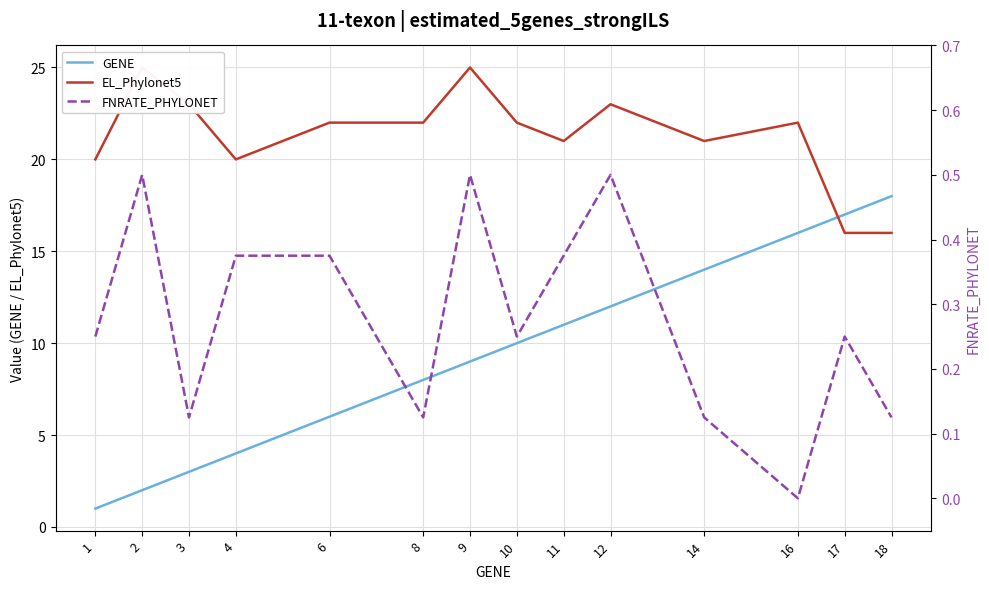

What is the difference between the maximum and minimum values in the EL_Phylonet5 series?

9.0